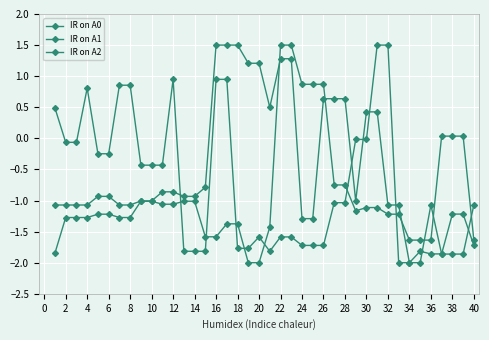

What is the difference between the second highest and second lowest values in the IR on A2 series?

3.5